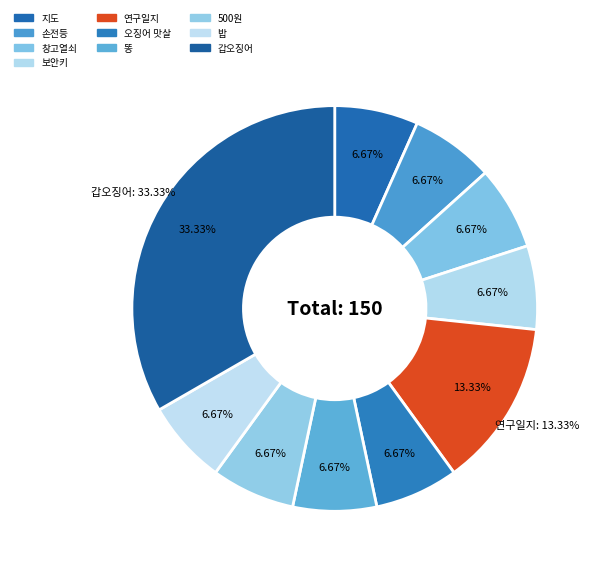

To the nearest percent, what is the difference between the 갑오징어 and 똥 slice percentages?

27%